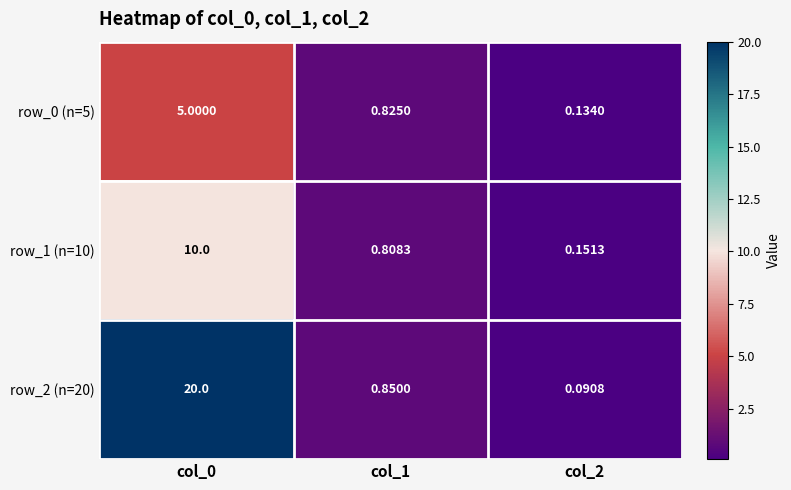

List the series in order of their peak value, highest first.

row_2 (n=20), row_1 (n=10), row_0 (n=5)